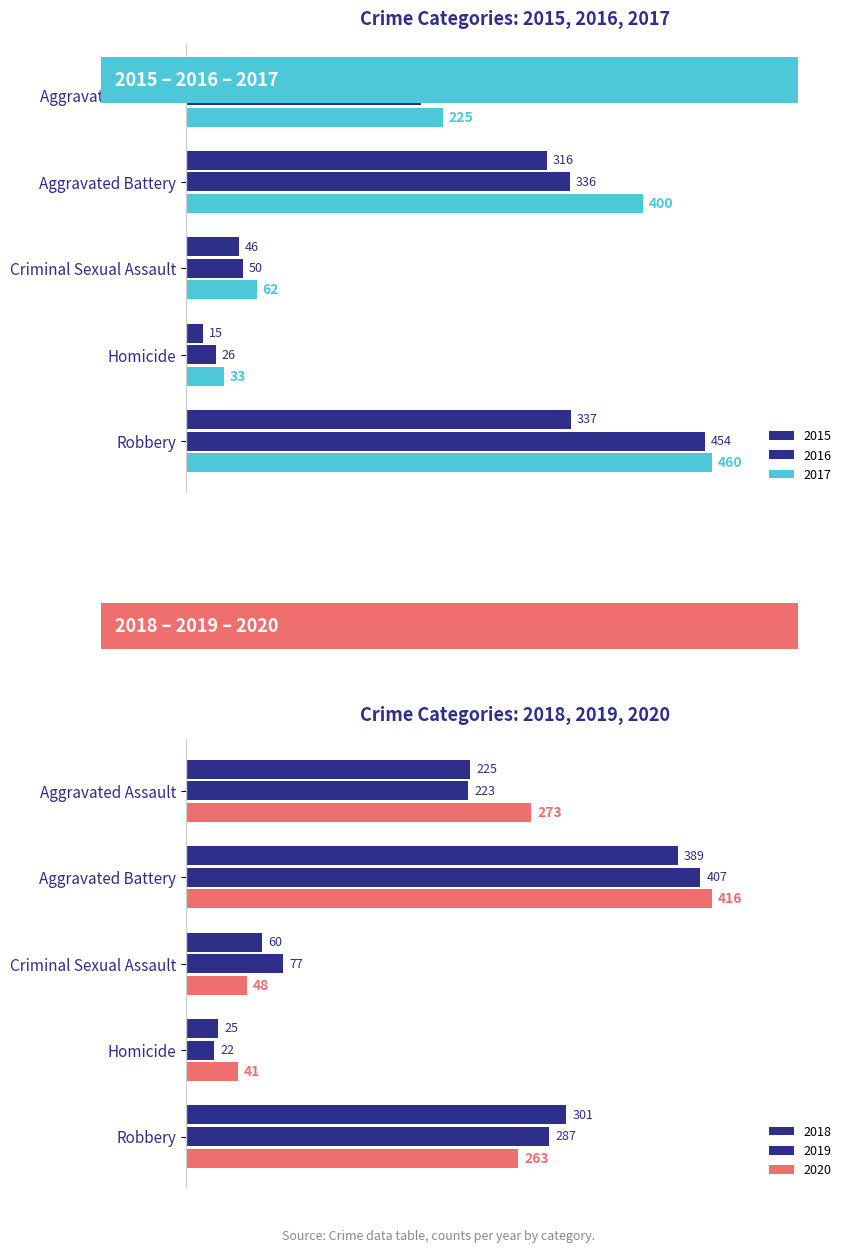

What is the sum of all 2015 values?

908